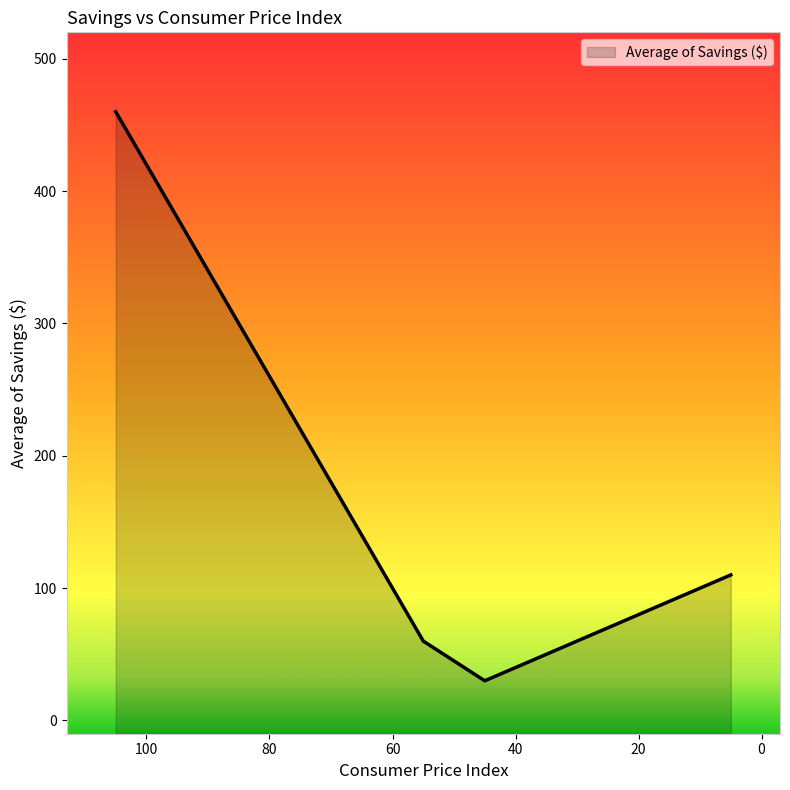

Reading right to left, extract all data points from this chart.

110	90	70	50	30	60	140	220	300	380	460